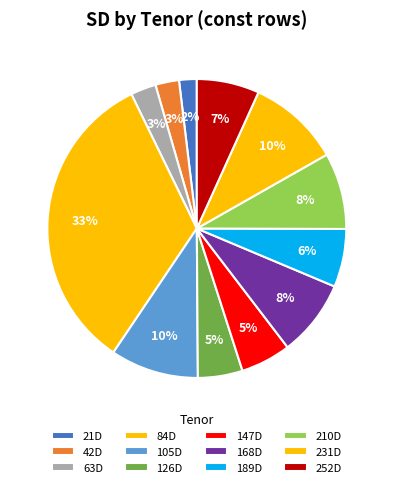

Count the number of slices in the pie.

12